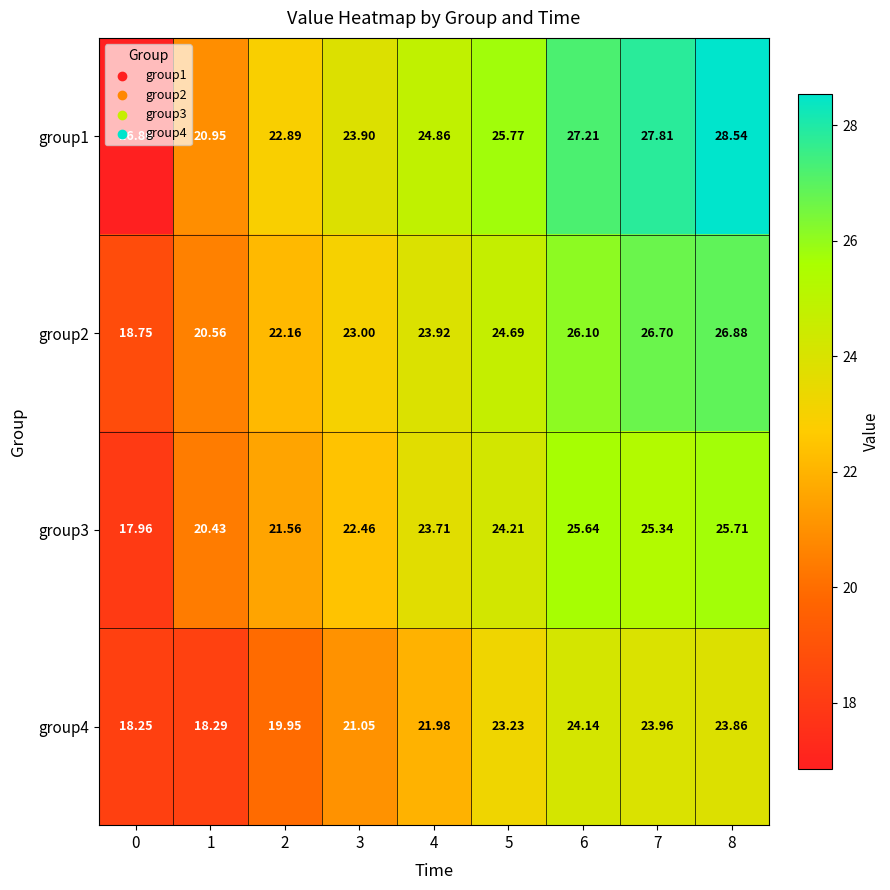

How many data points does each series have?

9